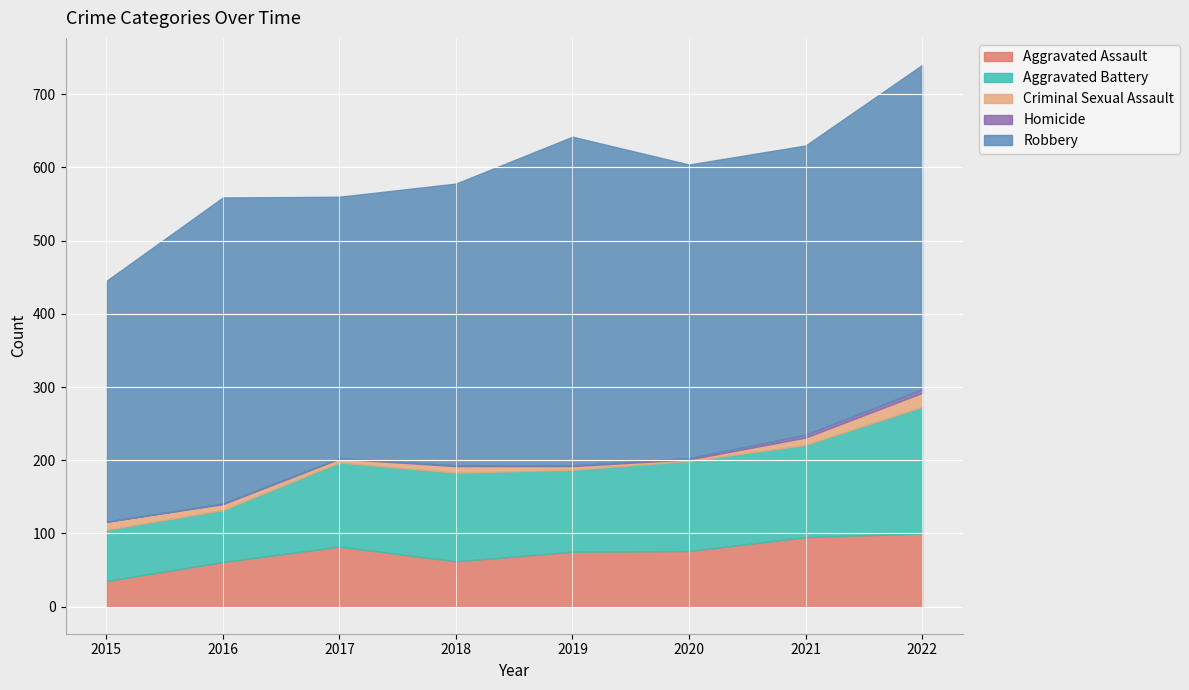

Which series has the widest spread of values?

Robbery